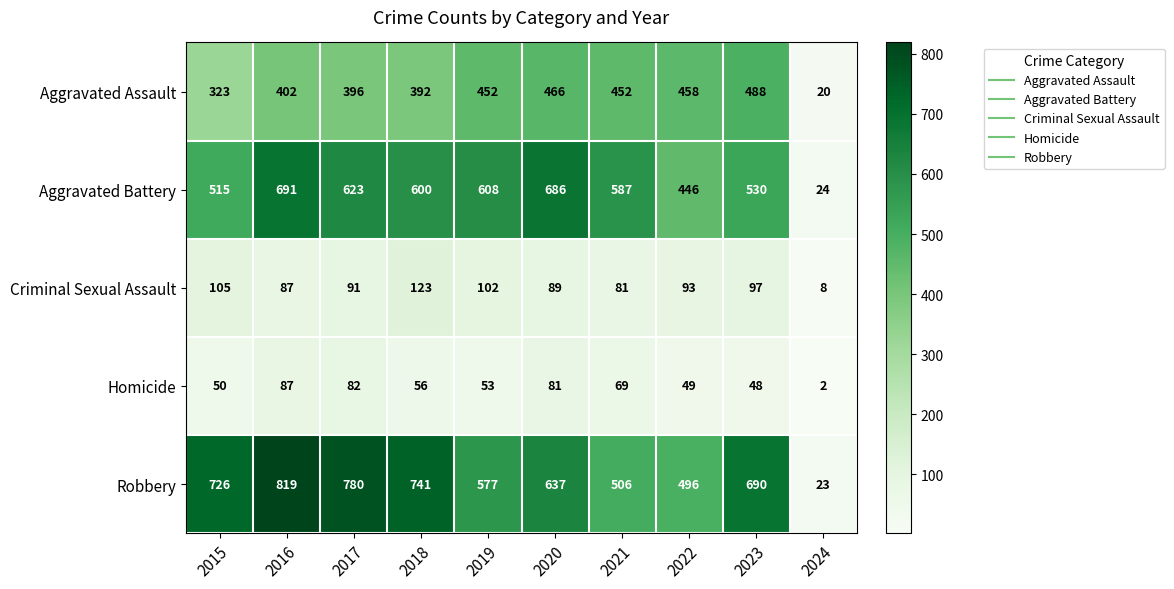

The Aggravated Battery series shows 691 at 2016. True or false?

True